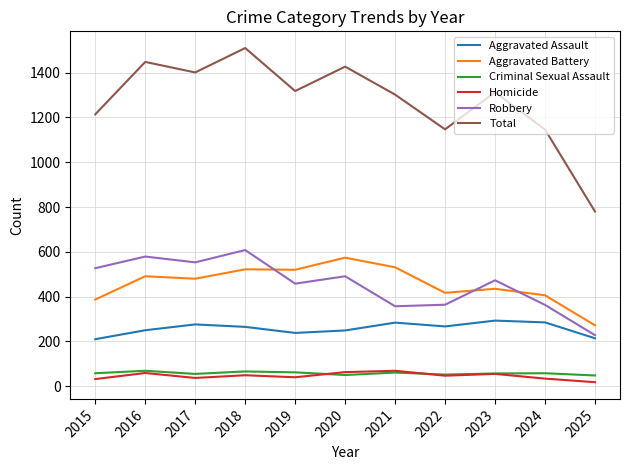

True or false: Robbery and Criminal Sexual Assault cross at least once.

False